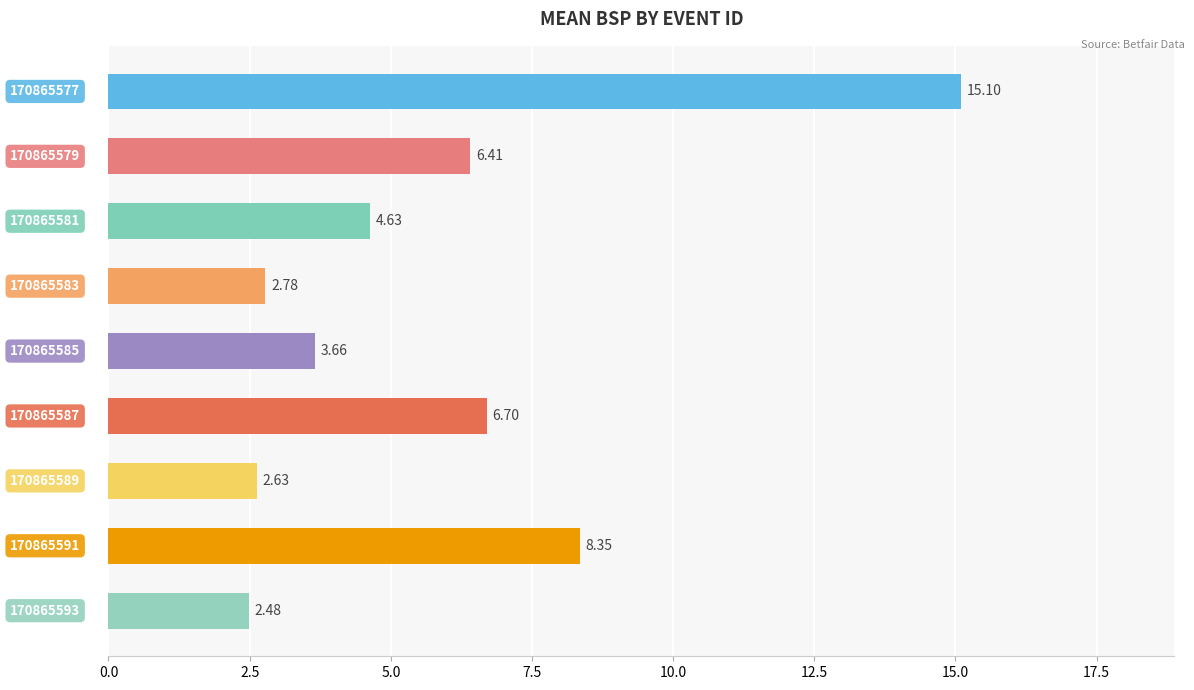

Are the bars horizontal?

Yes